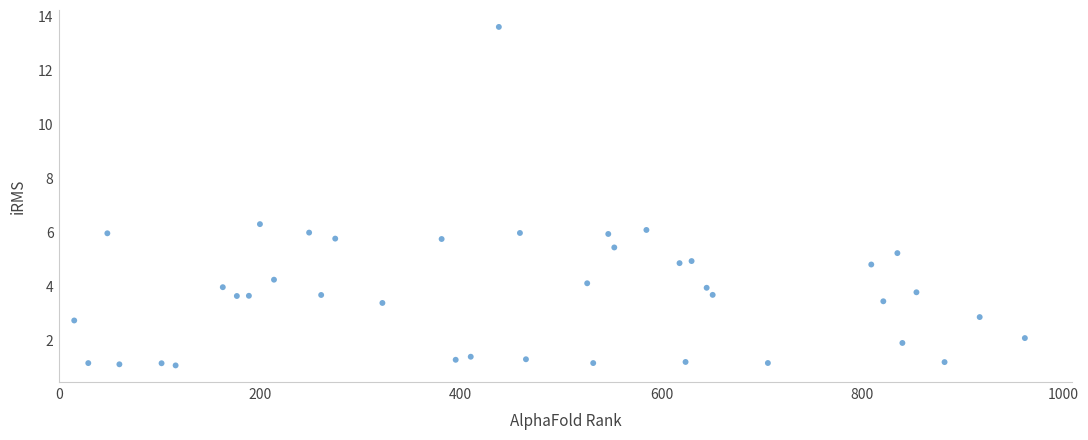

What is the range of X values (max minus min)?

947.0